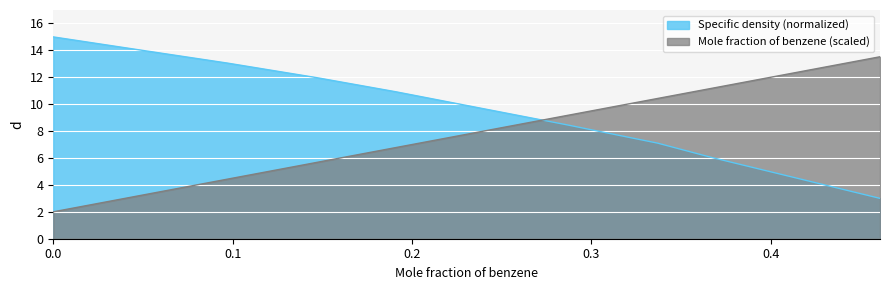

Between which two adjacent categories do Mole fraction of benzene (scaled) and Specific density (normalized) first intersect?

0.191 and 0.287